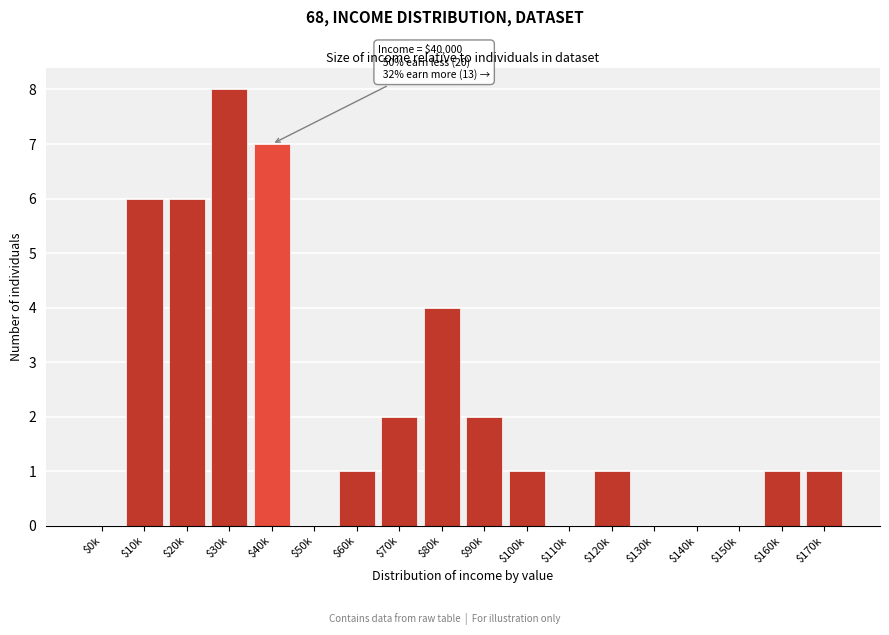

Is it true that the value at $60k is 1?

True